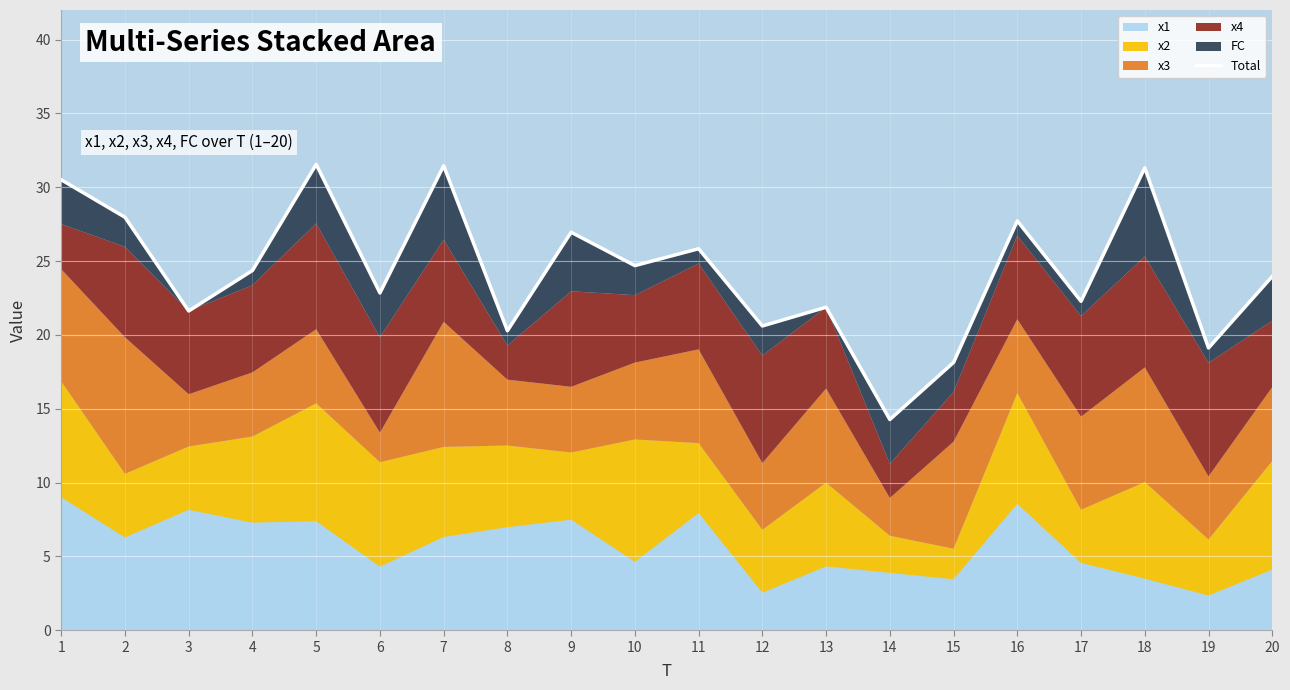

Which category has the highest value across all series?

5